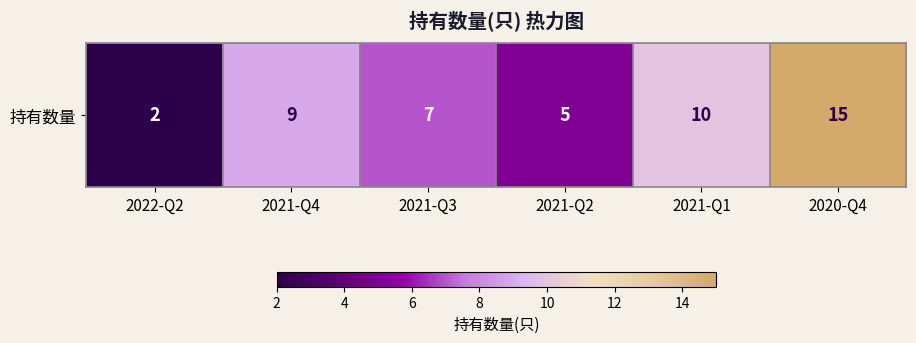

Which category has the highest value across all series?

2020-Q4